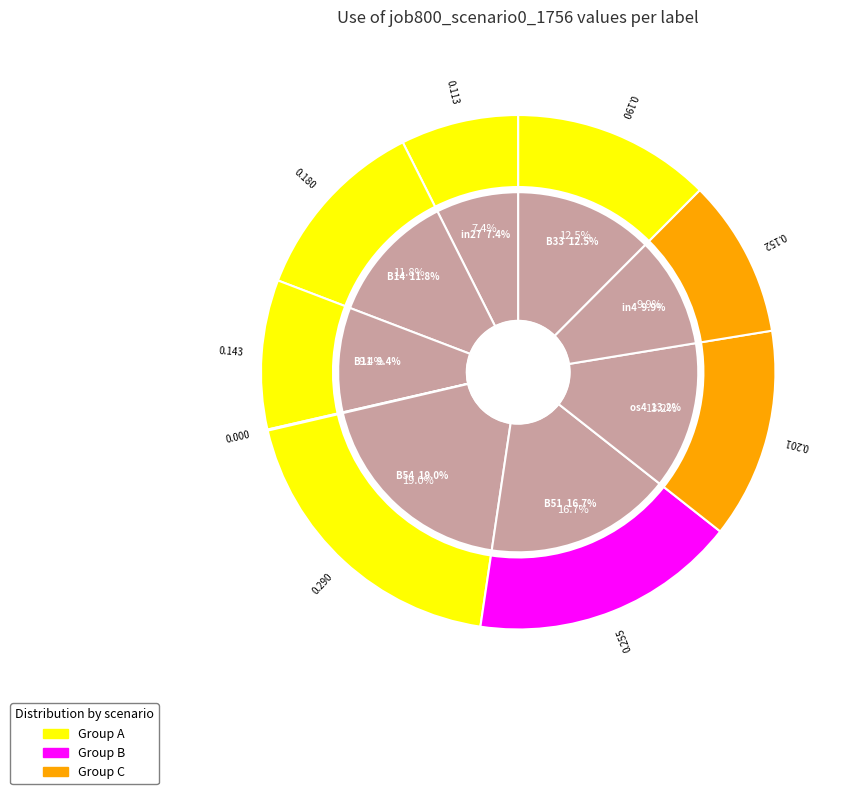

To the nearest percent, what portion does B14 represent?

12%